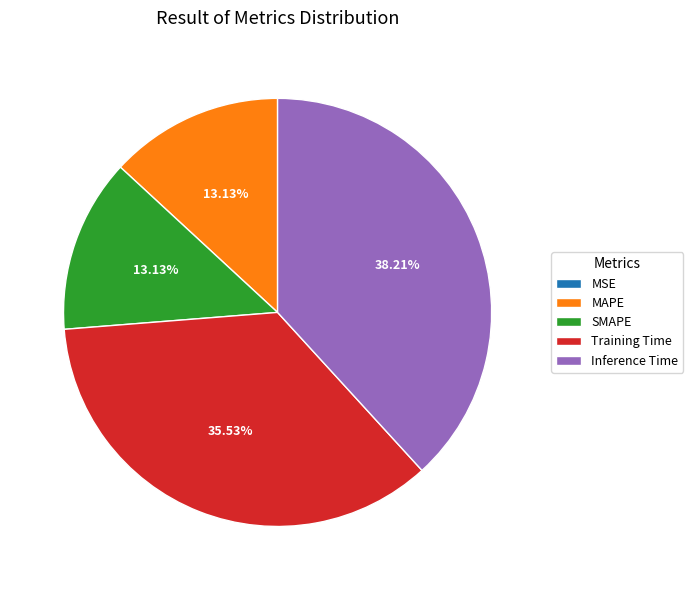

Is there any slice that represents more than half of the pie?

No